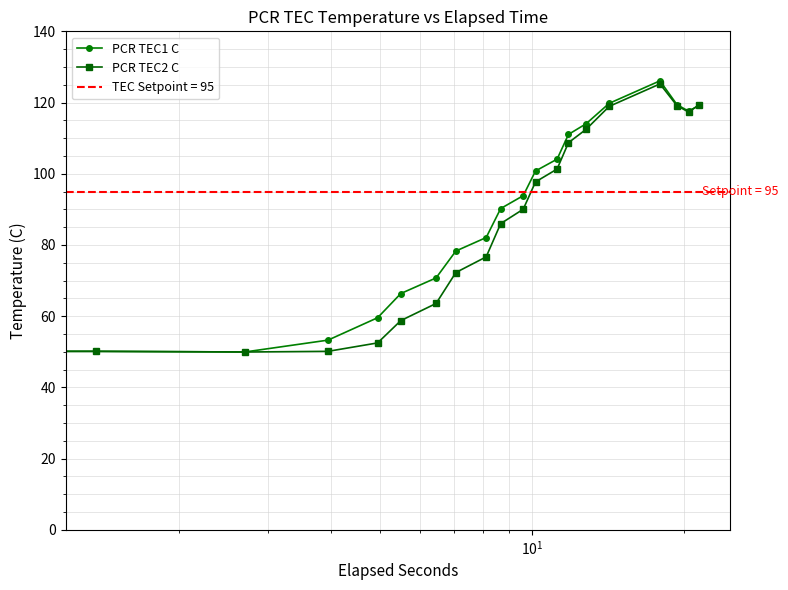

How many lines are shown in the chart?

2